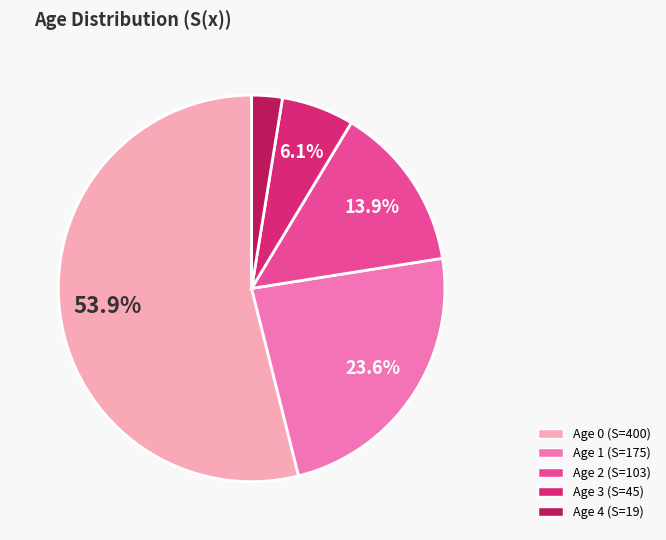

Is there any slice that represents more than half of the pie?

Yes